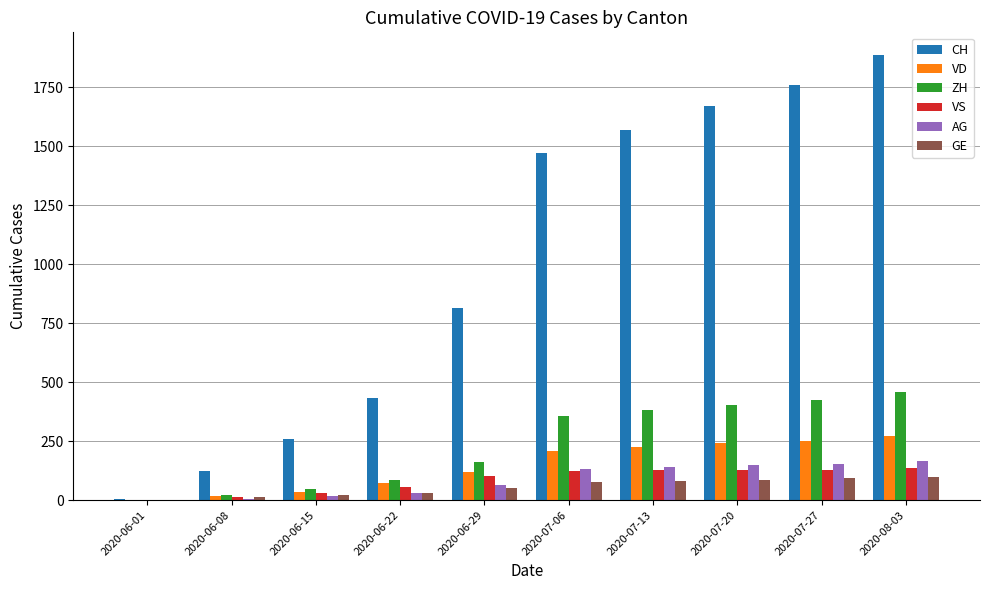

What is the maximum value for VS?

135